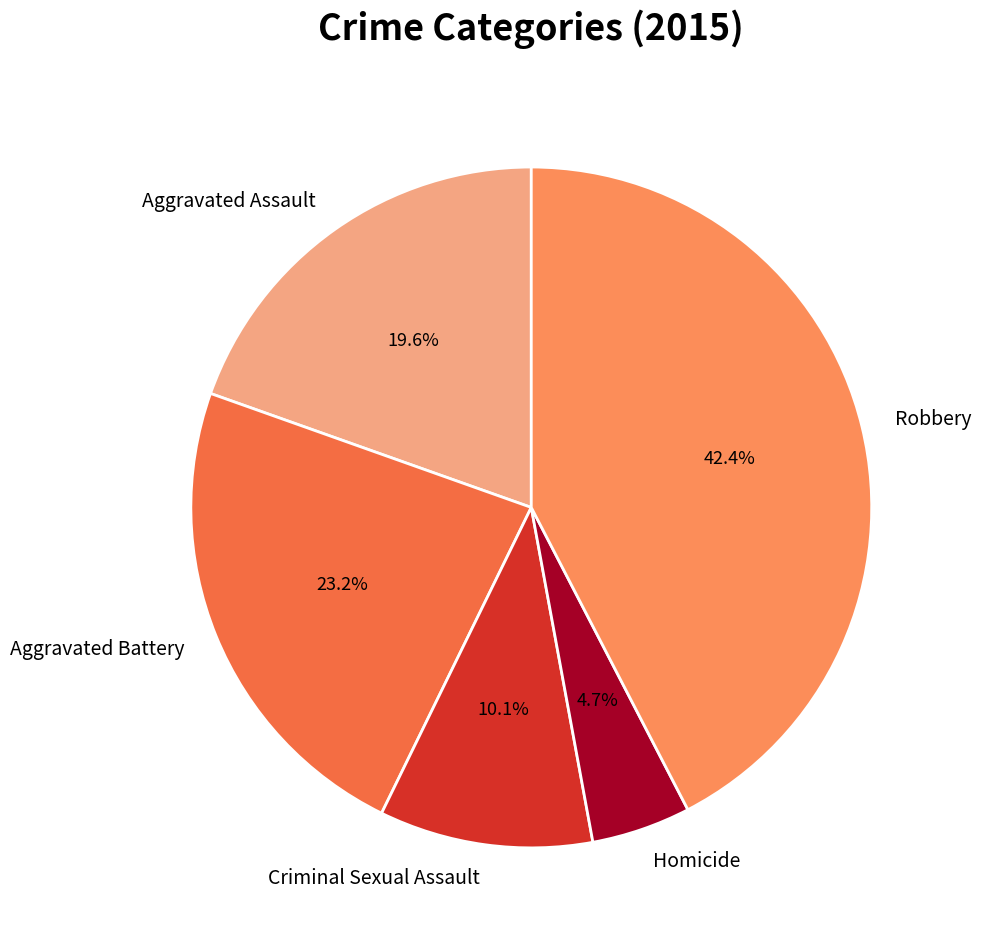

How many segments does this pie chart have?

5